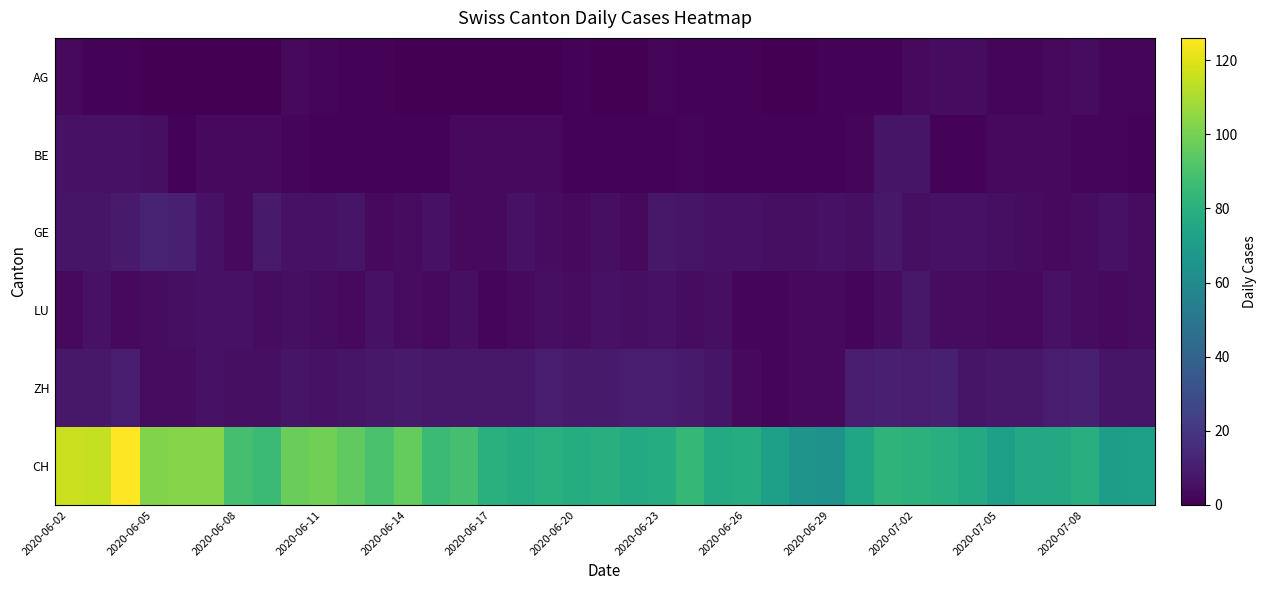

At which category does the chart reach its minimum across all series?

2020-06-05